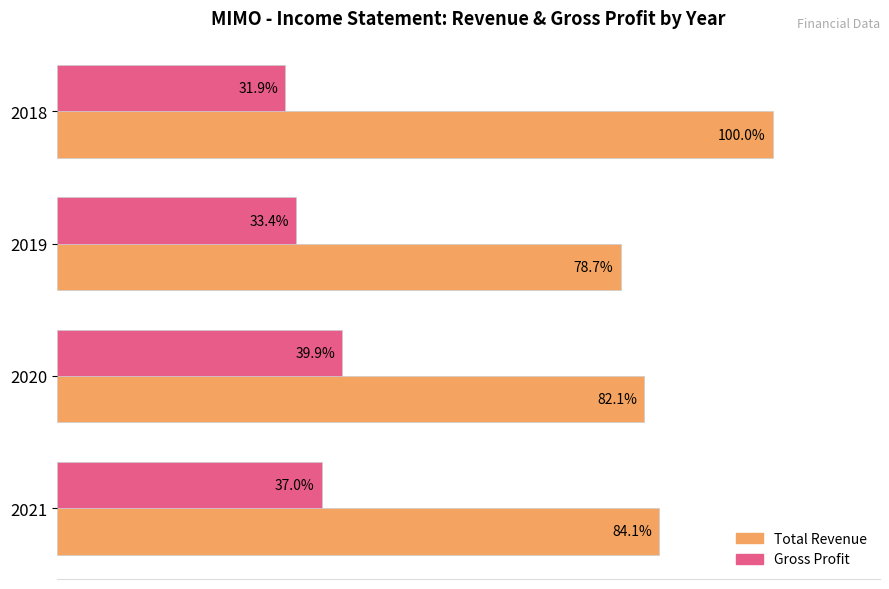

At 2020, list the series in order from smallest to largest.

Gross Profit, Total Revenue